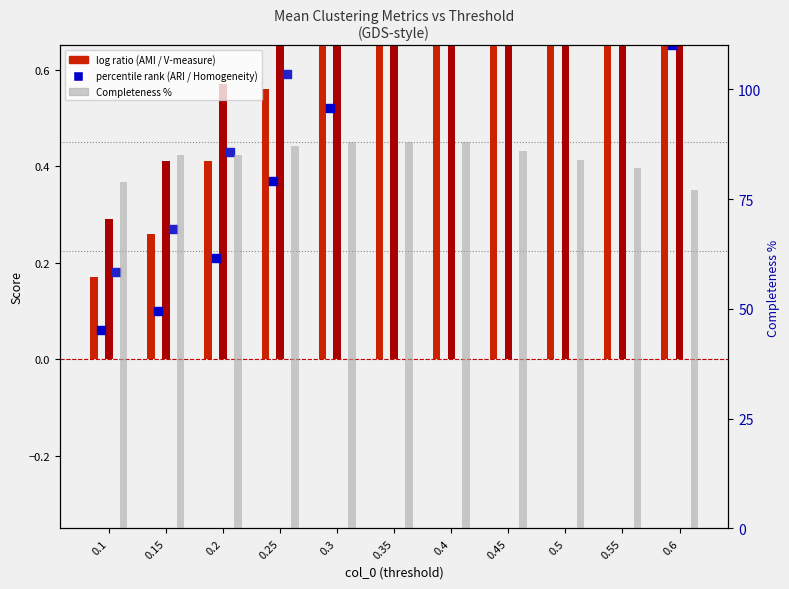

Which series contains the highest Y value?

Completeness %